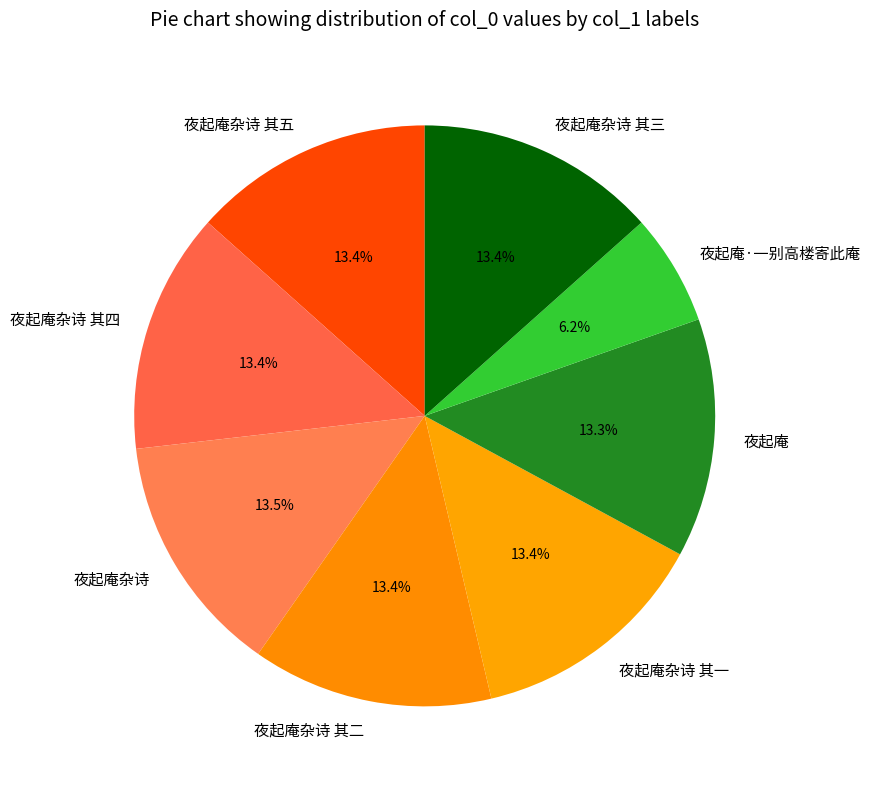

How many slices are in this pie chart?

8